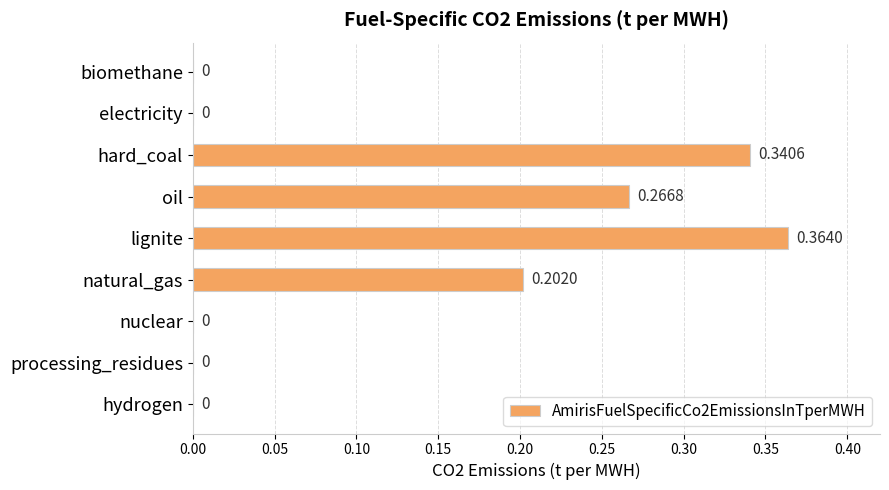

Which label corresponds to the largest value in the chart?

lignite